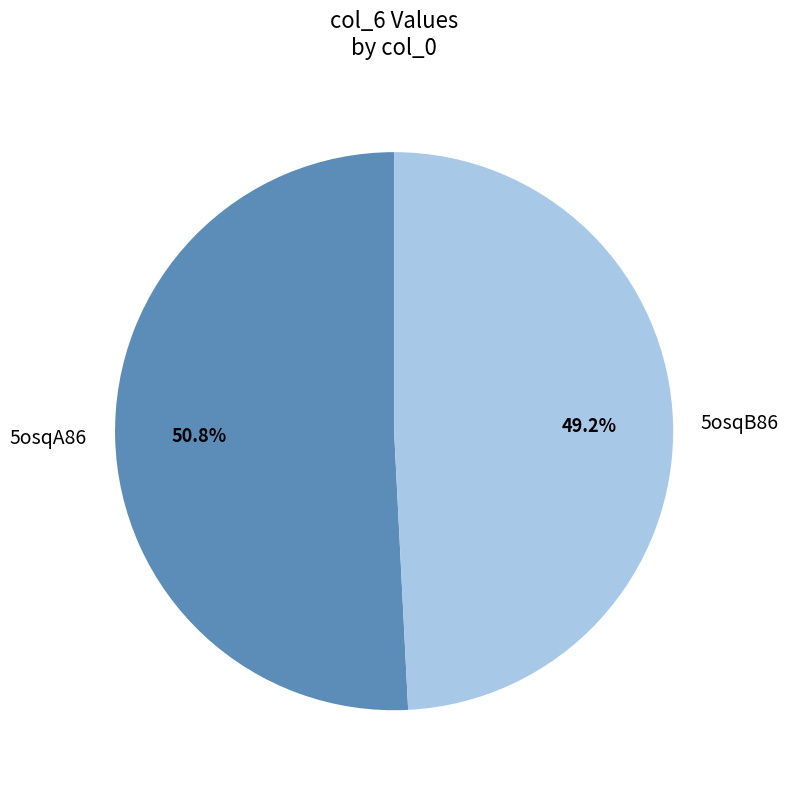

Count the number of slices in the pie.

2